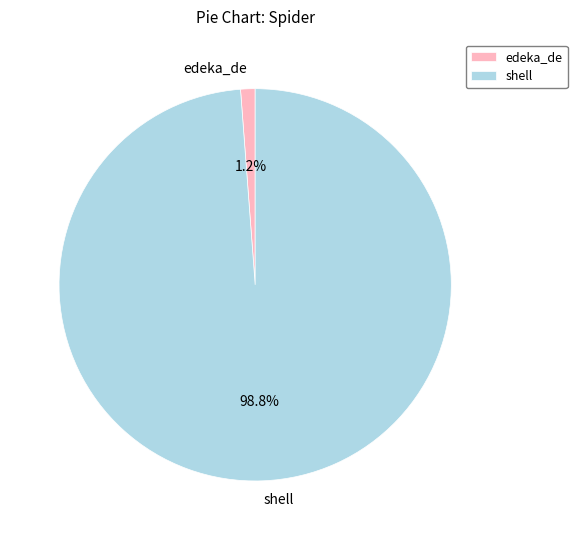

Count the number of slices in the pie.

2